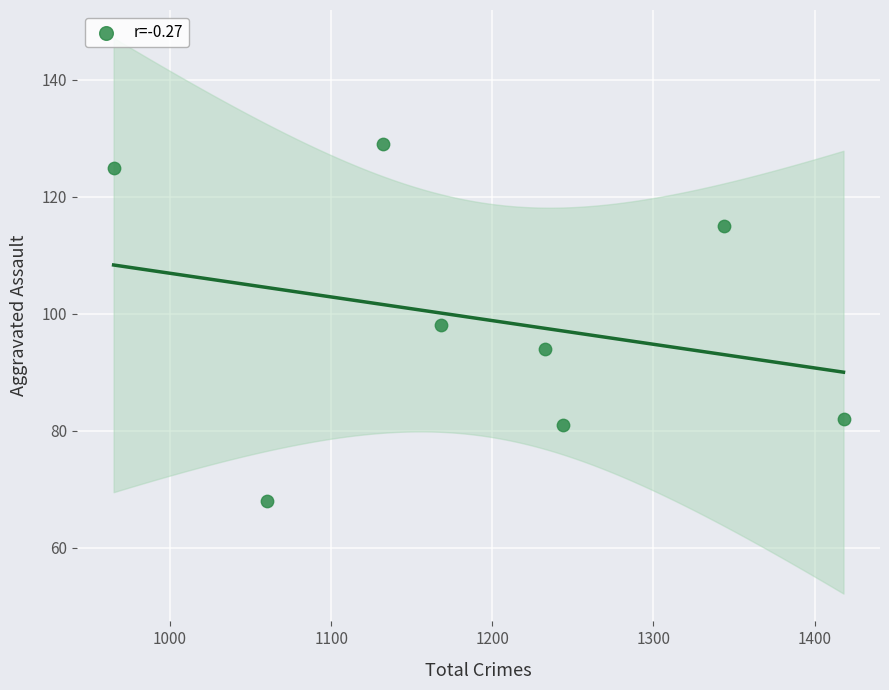

What is the range of X values (max minus min)?

453